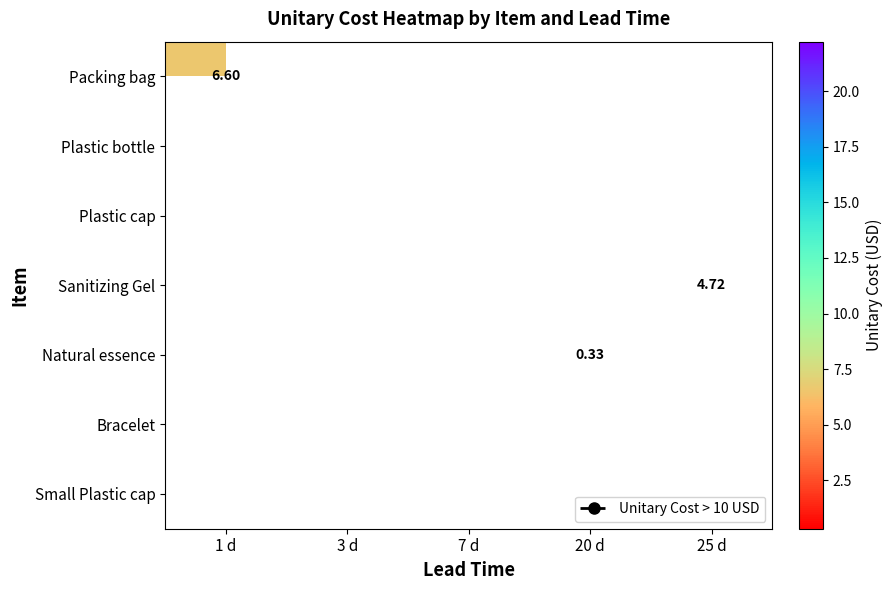

Between 7 d and 1 d, which is larger?

1 d